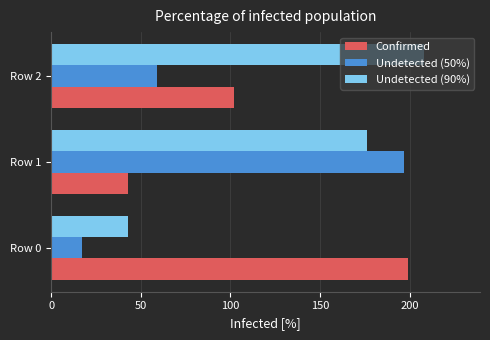

What is the approximate value of Undetected (90%) at Row 1?

176